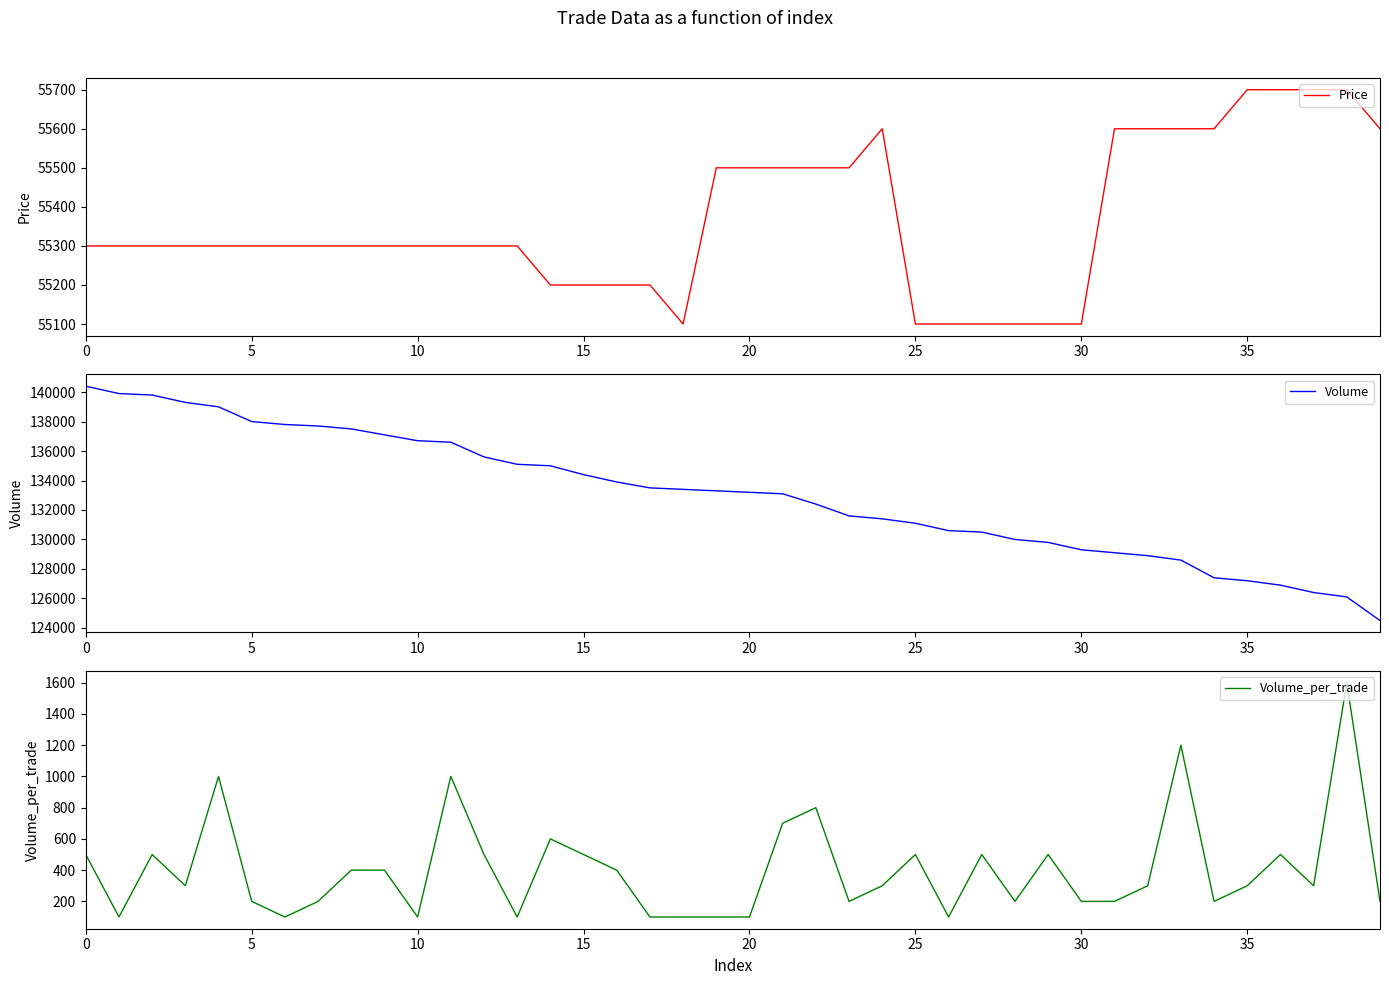

What is the difference between the second highest and minimum values in the Volume series?

15400